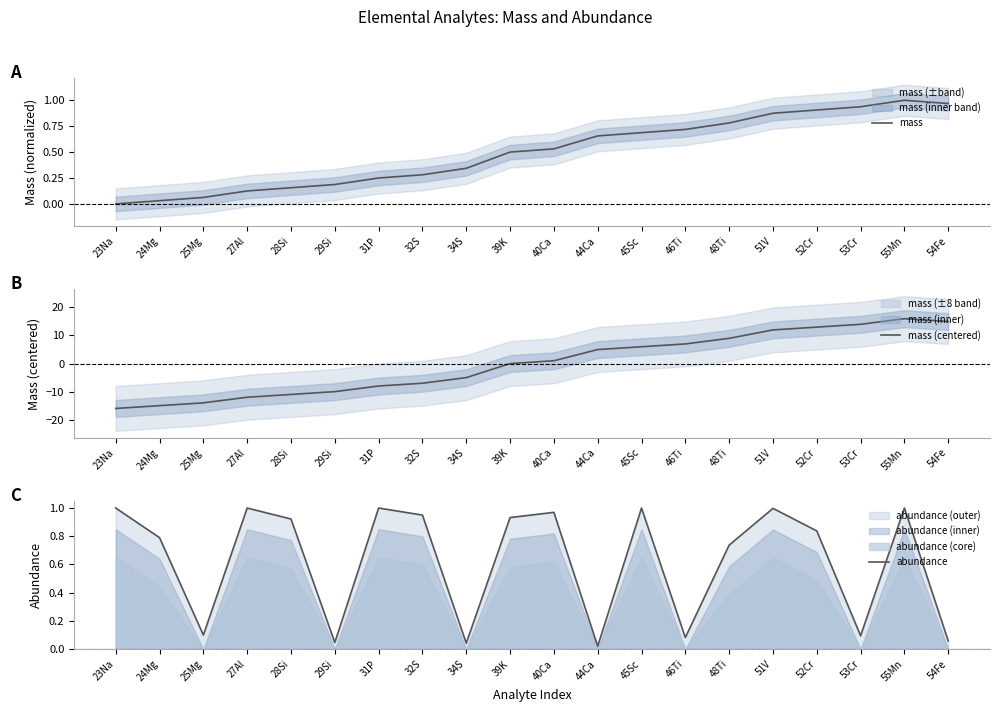

Where is mass (centered) nearest to the value 0?

39K